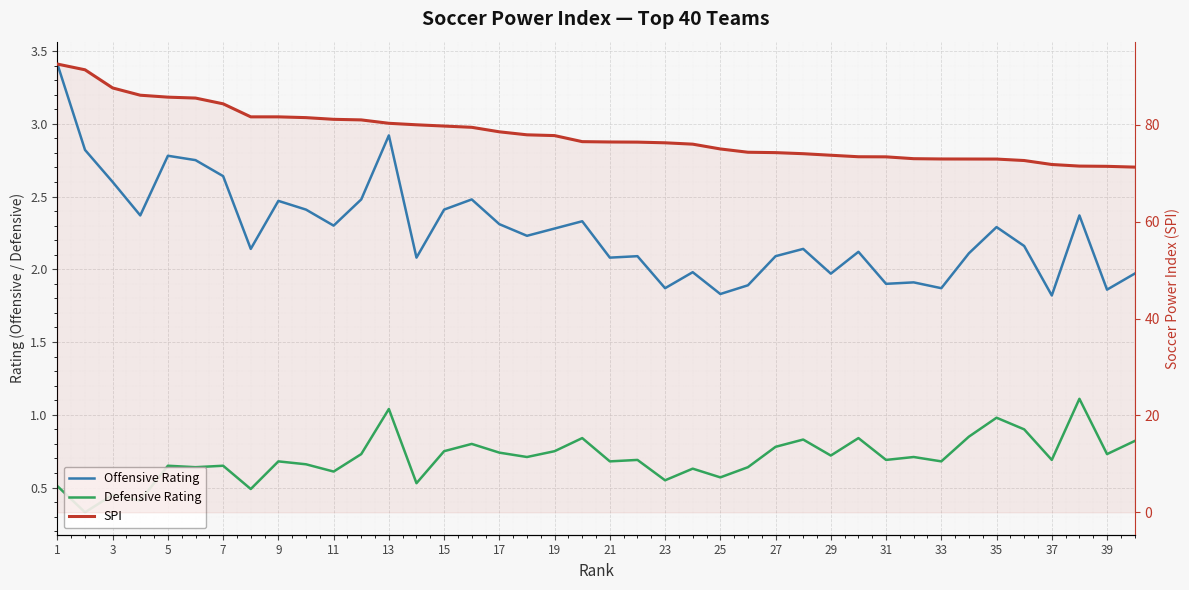

True or false: Offensive Rating and SPI intersect in this chart.

False